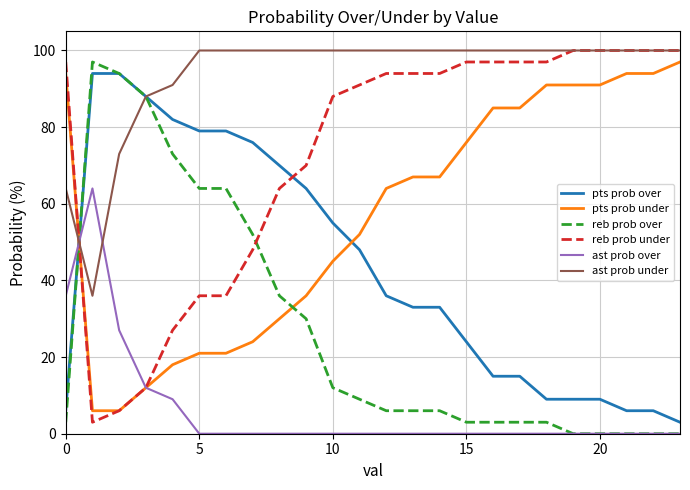

Rank the series by their average value, from highest to lowest.

ast prob under, reb prob under, pts prob under, pts prob over, reb prob over, ast prob over